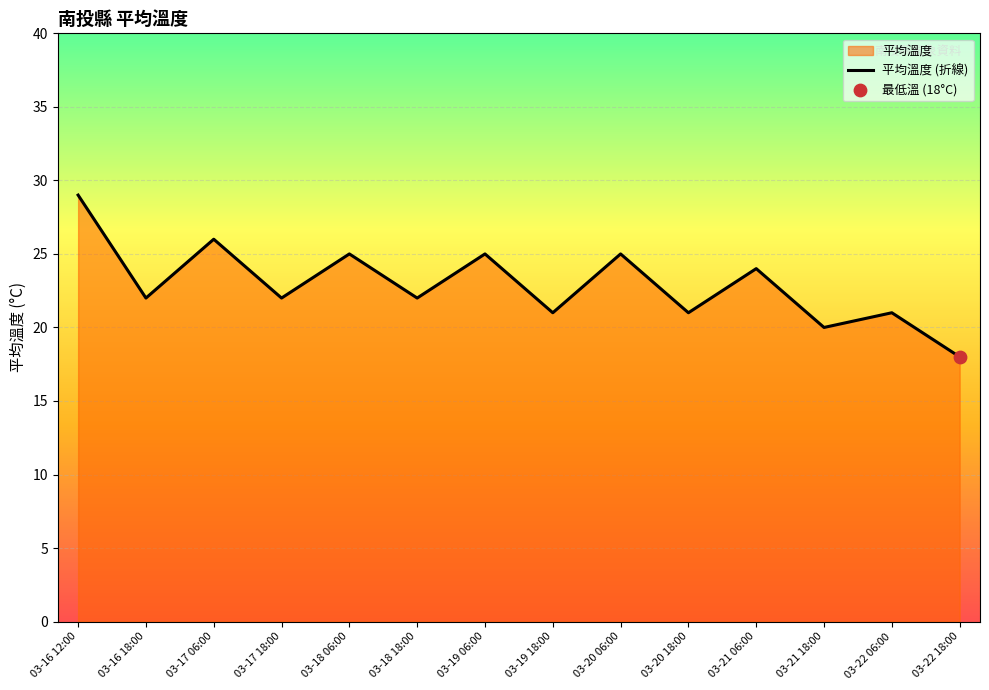

What is the change in value from 03-18 18:00 to 03-22 18:00?

-4